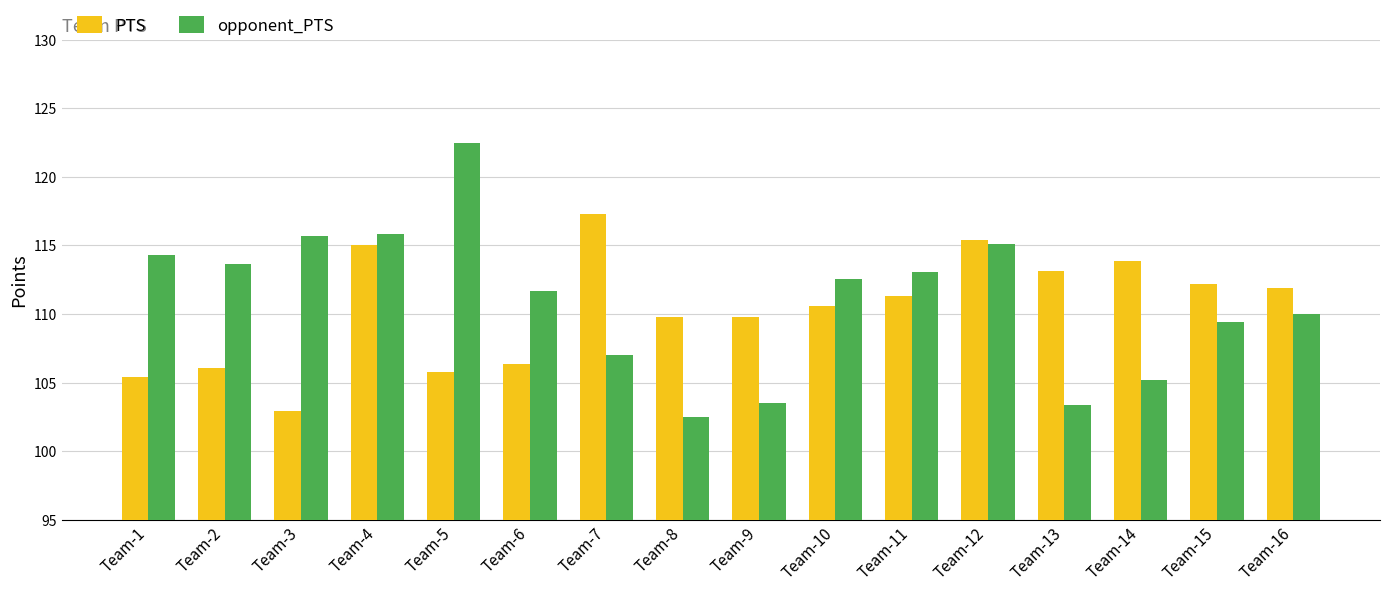

Which series has the largest total across all categories?

opponent_PTS